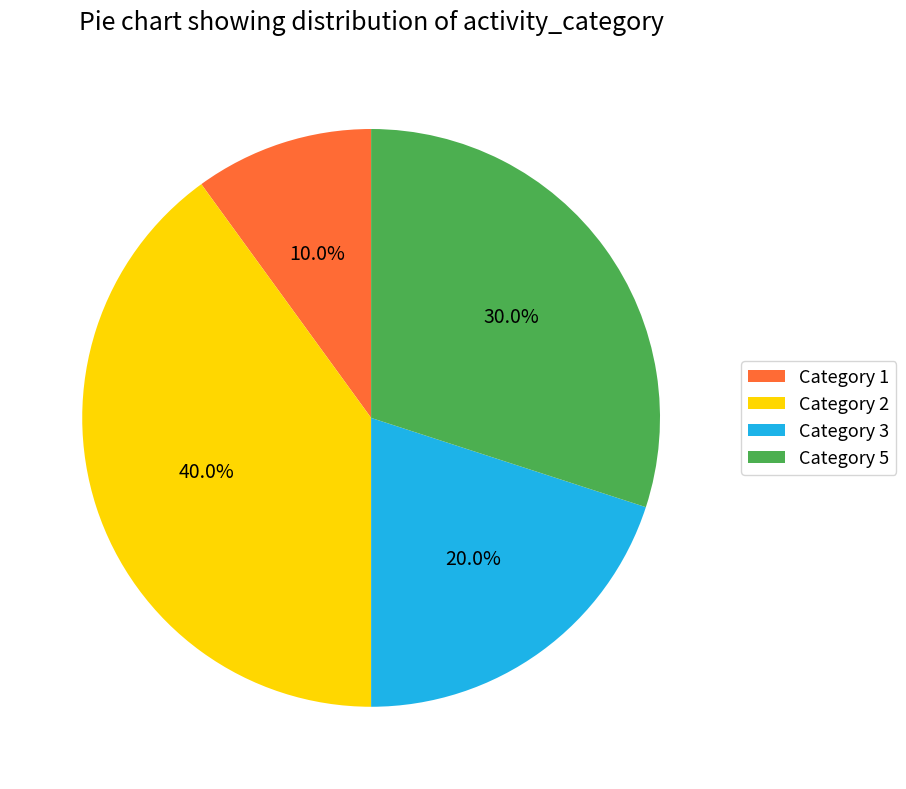

Count the number of slices in the pie.

4